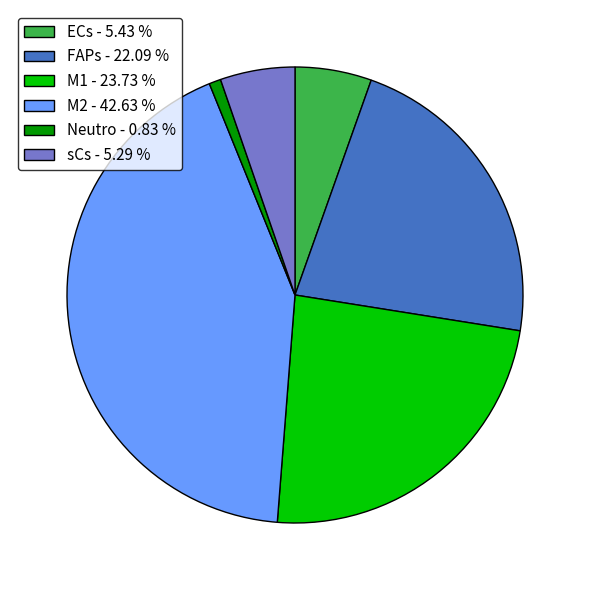

What is the largest slice in the pie chart?

M2